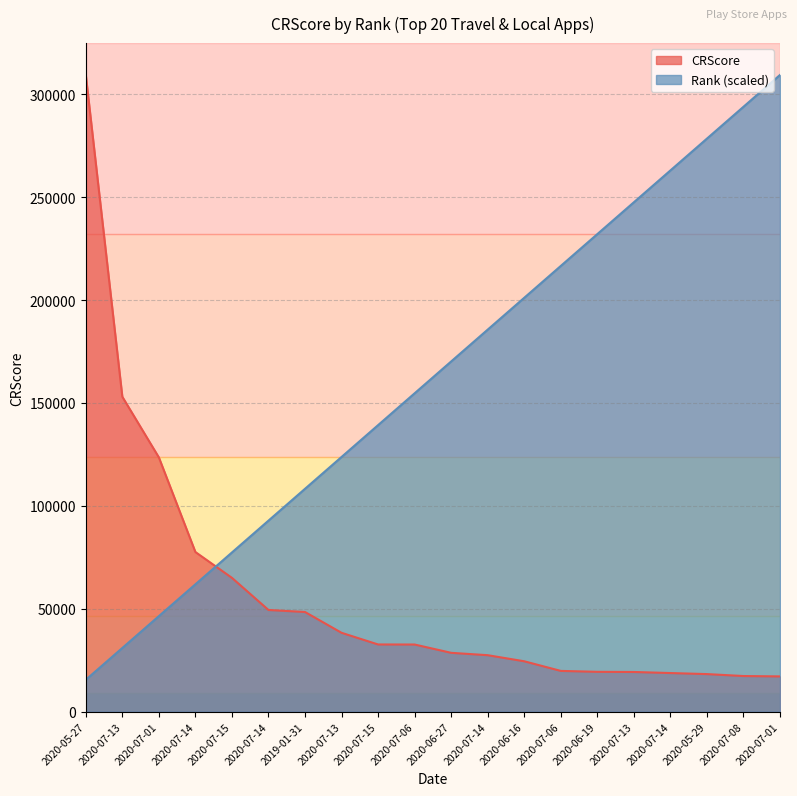

The CRScore series shows 431506.0 at 2020-05-27. True or false?

False